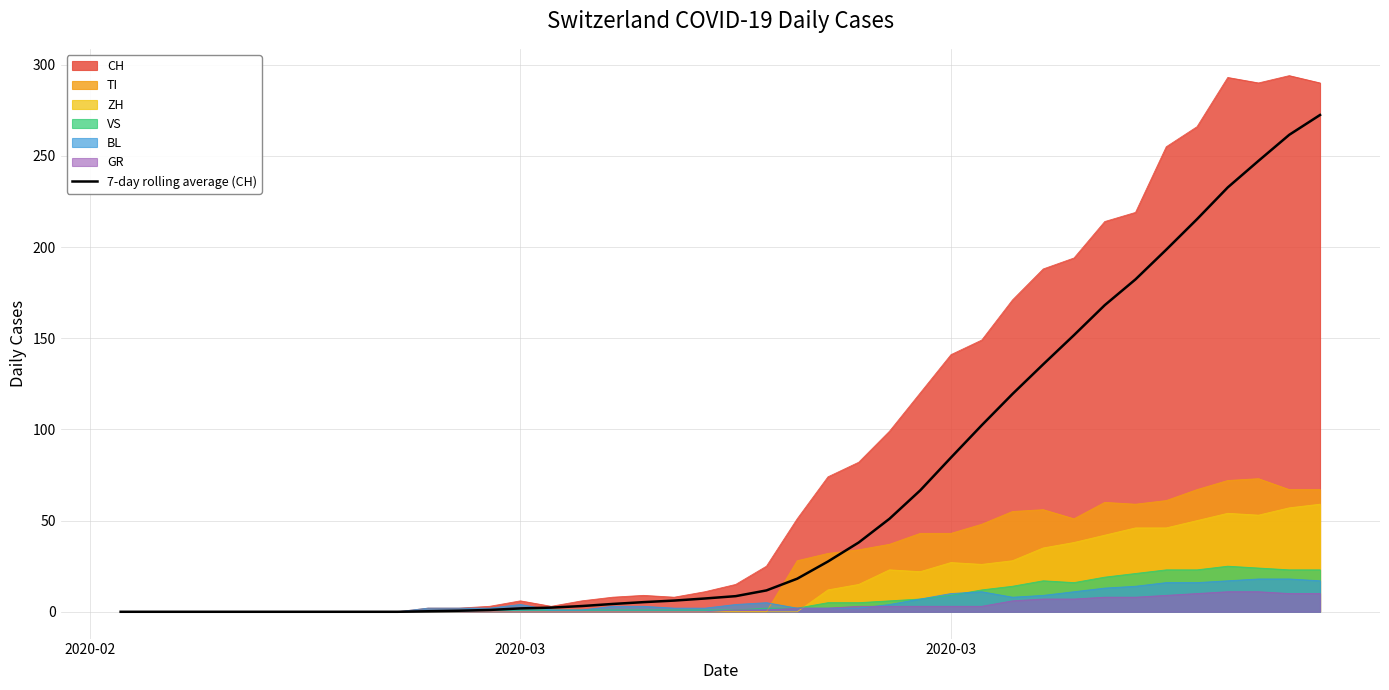

Is it true that the value at 33 is 75.7?

False